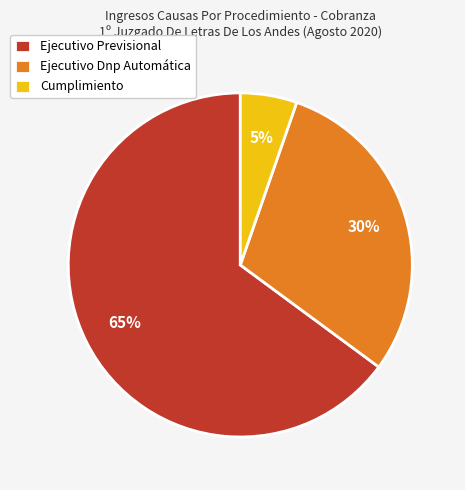

Is Ejecutivo Previsional the majority of the pie?

Yes